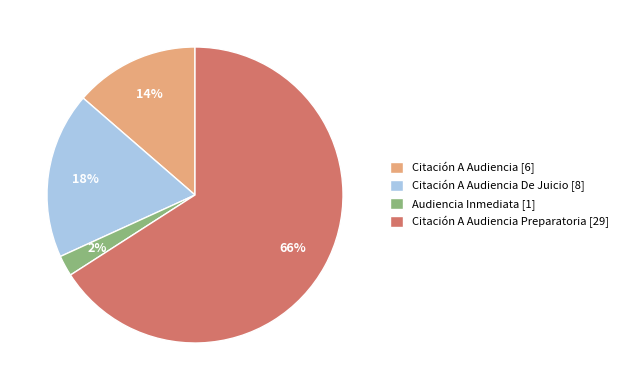

Is there any slice that represents more than half of the pie?

Yes